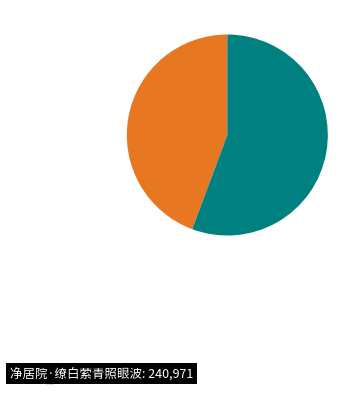

How many segments does this pie chart have?

2